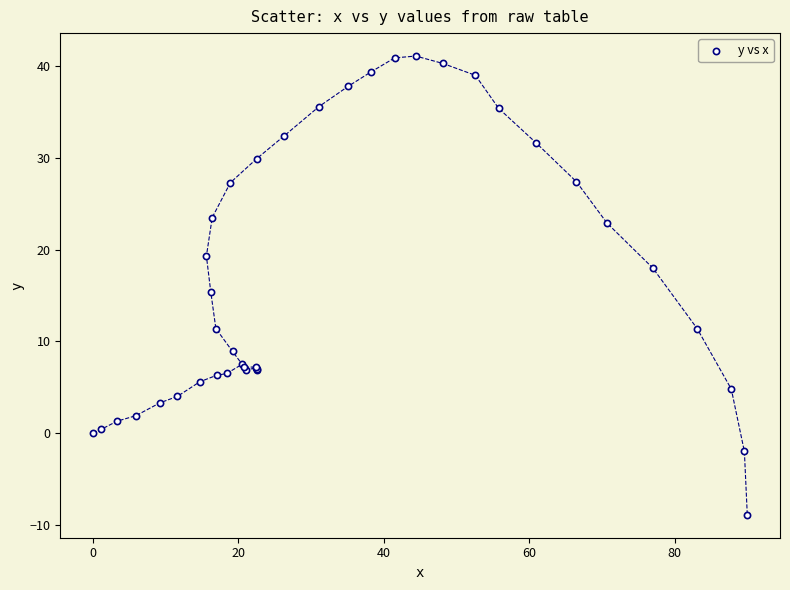

What Y value in the scatter plot is closest to 16?

15.4